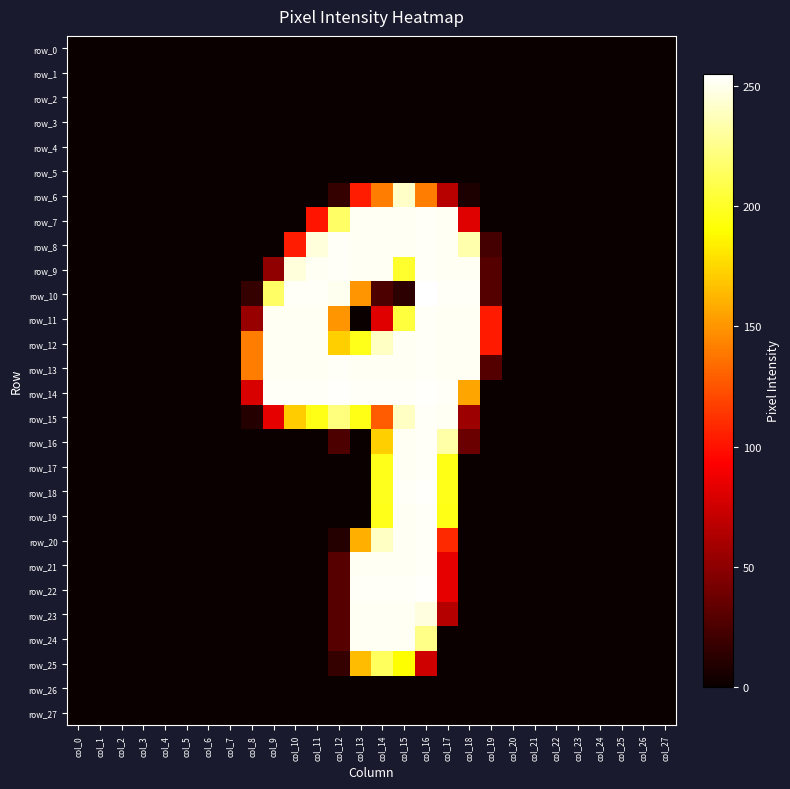

At which label is row_16 closest to 126?

col_14